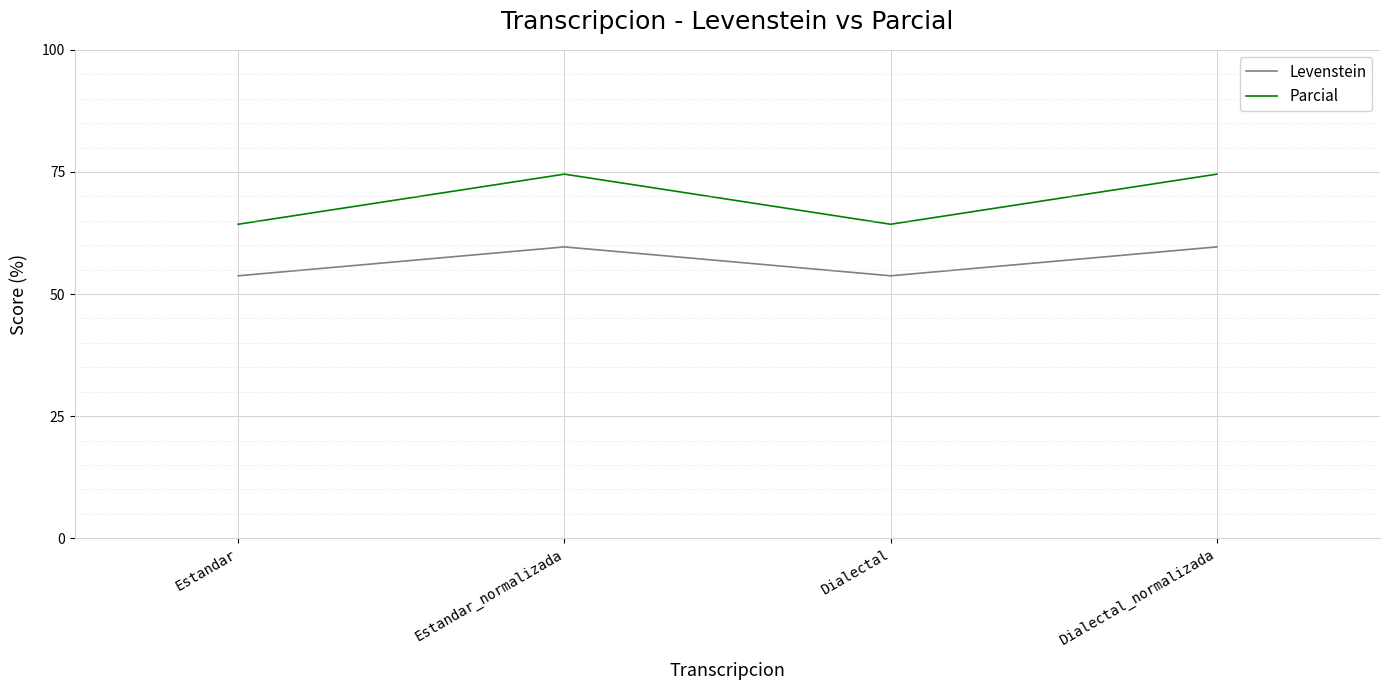

The value of Parcial at Dialectal is 26.5. True or false?

False